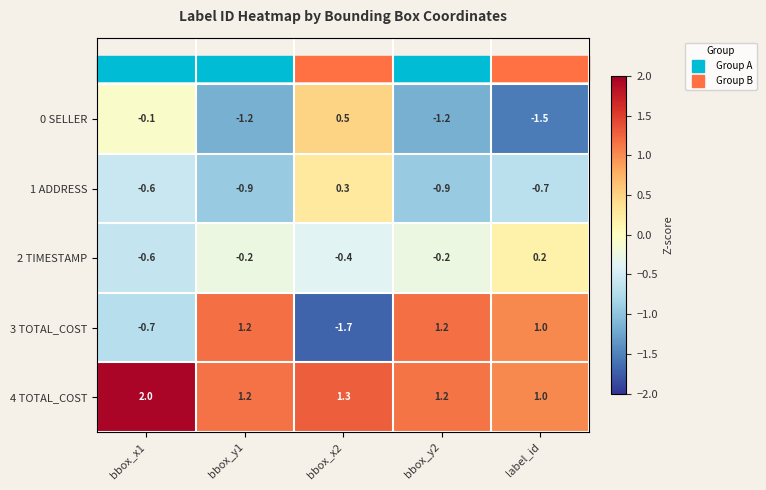

The value of 2 TIMESTAMP at bbox_y1 is -0.2. True or false?

True